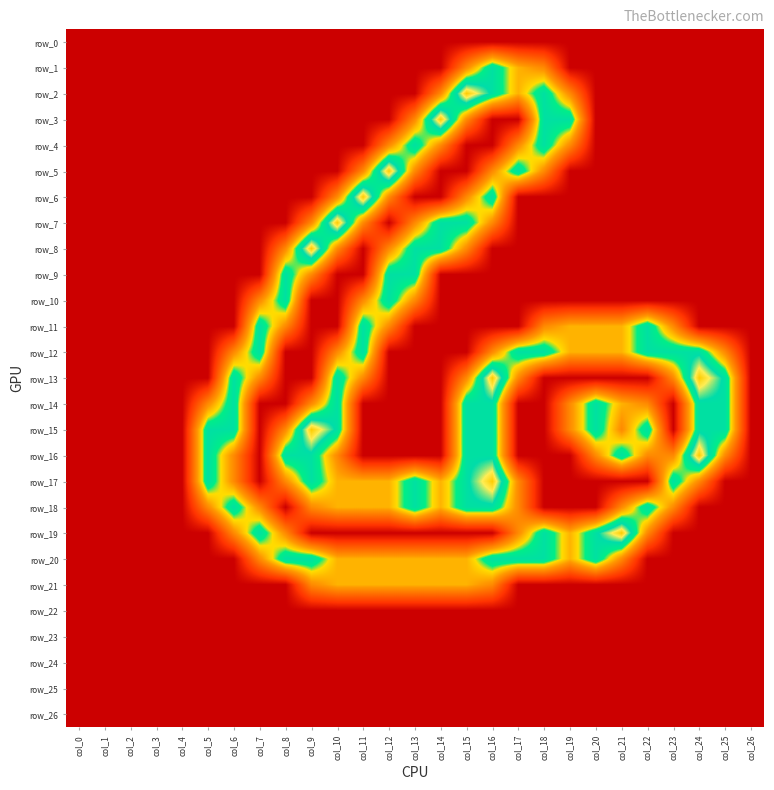

At which label does row_23 reach its minimum?

col_0